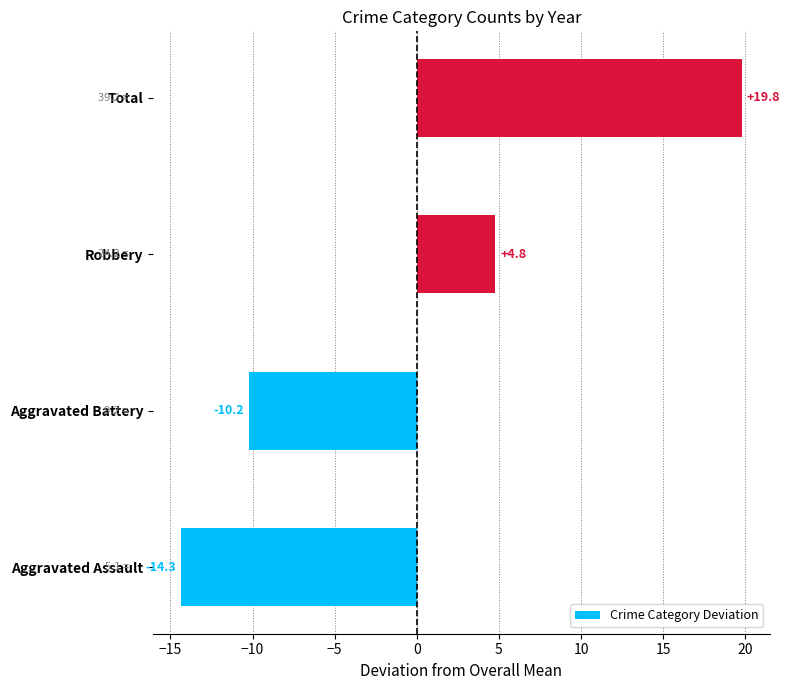

Read the value at Aggravated Battery.

-10.2